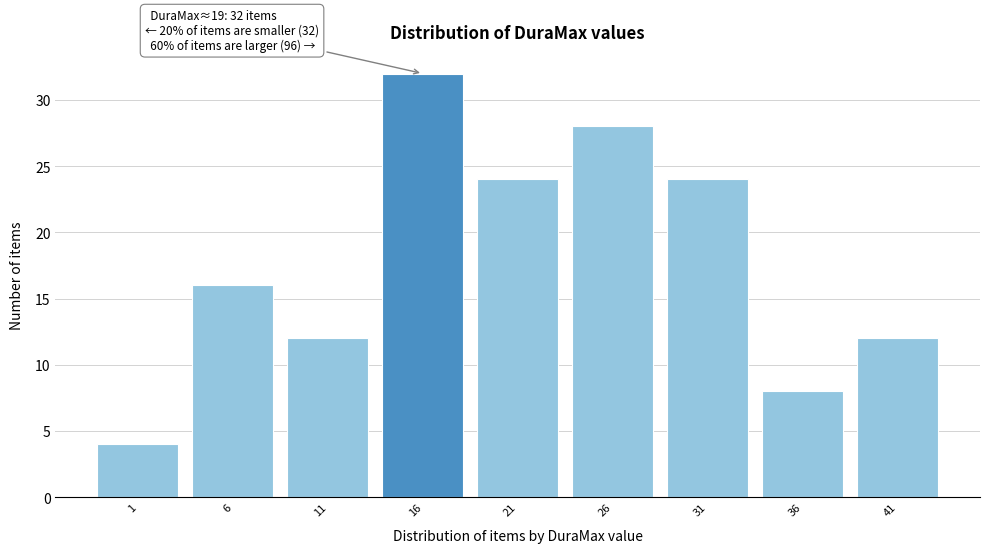

Reading left to right, extract all data points from this chart.

1=4	6=16	11=12	16=32	21=24	26=28	31=24	36=8	41=12